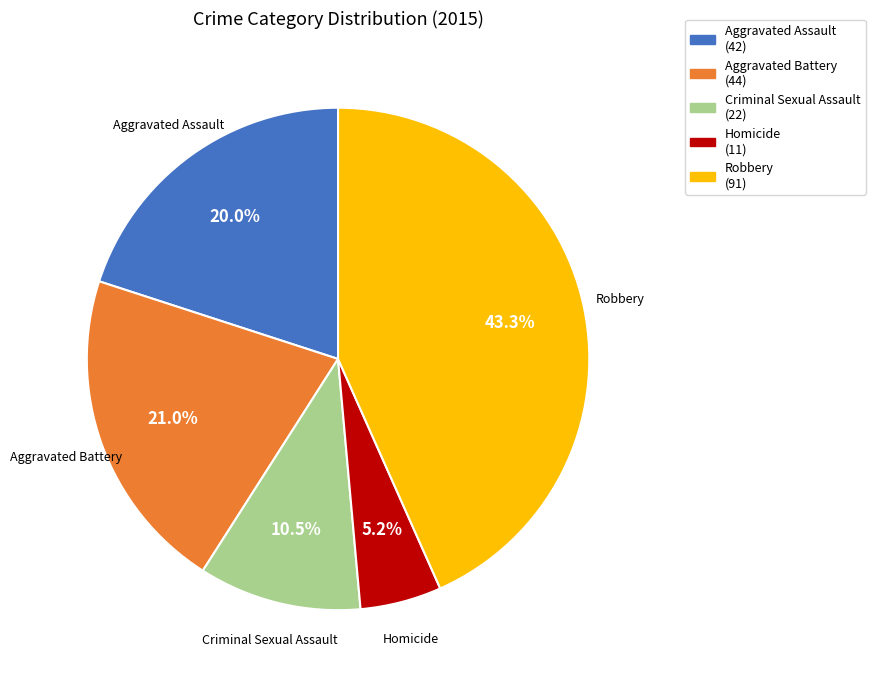

Between Homicide and Robbery, which is larger?

Robbery